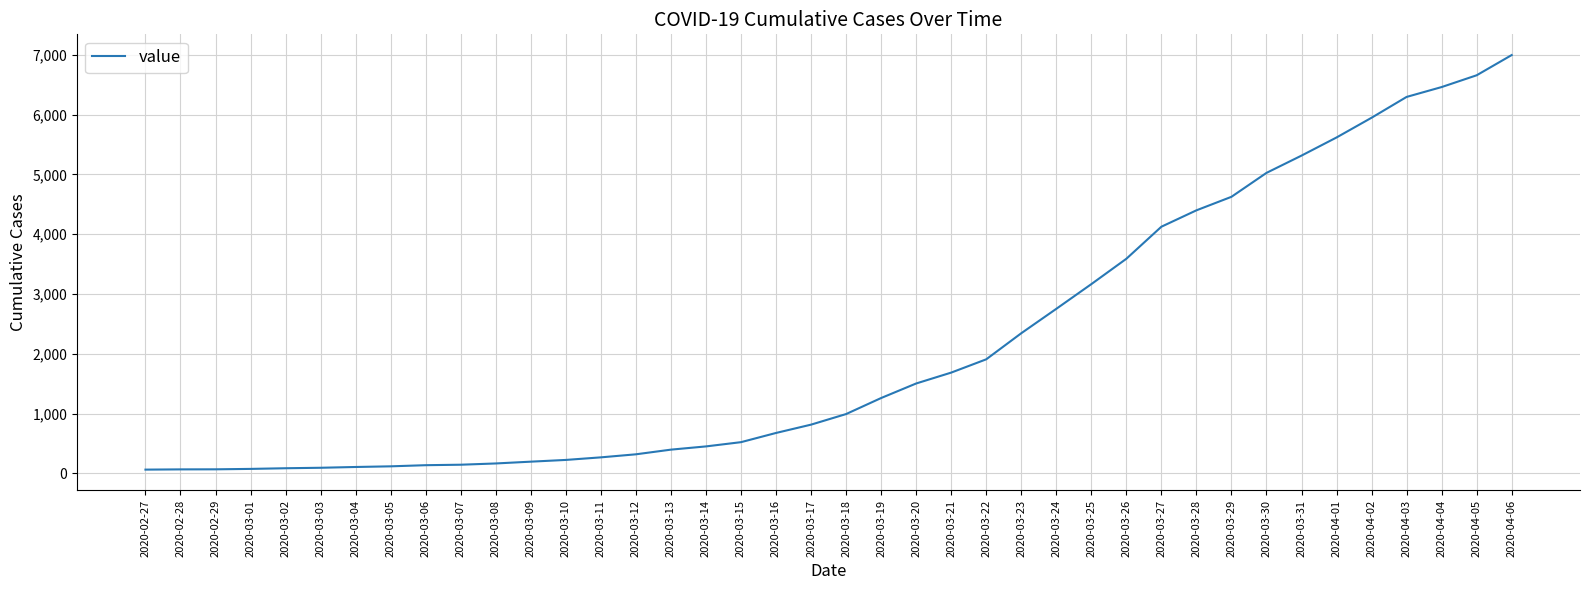

How many lines are shown in the chart?

1